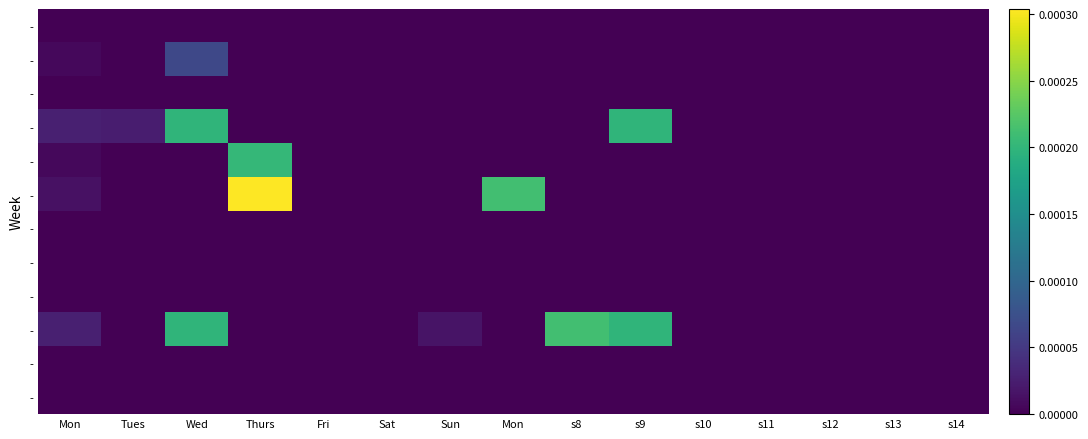

At which category does the chart reach its peak across all series?

Thurs